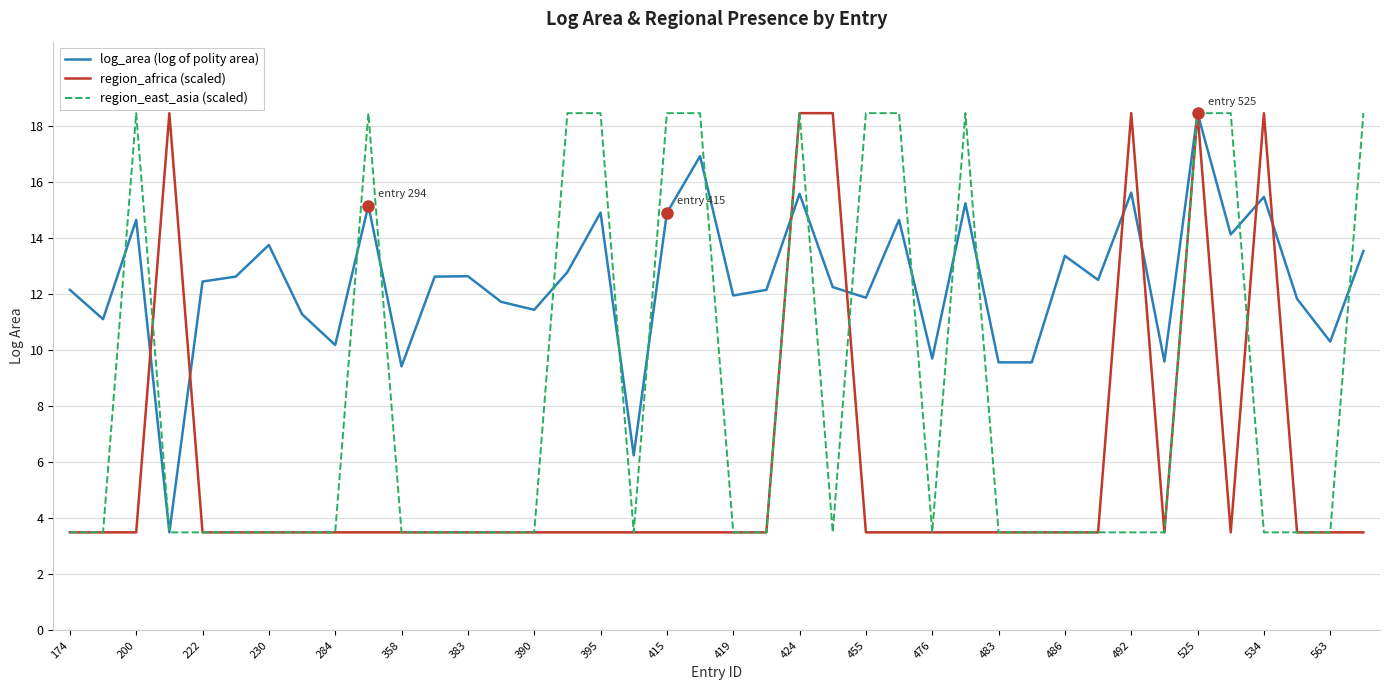

What is the minimum value shown in the chart?

3.5